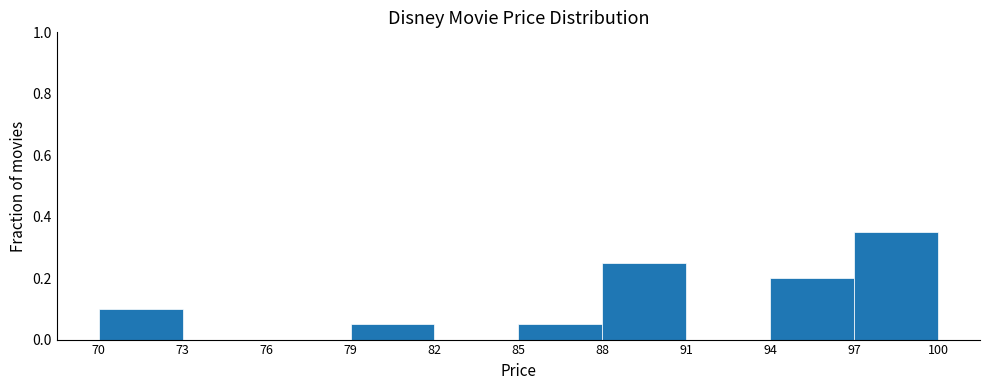

Reading left to right, list every bar in this chart as the range it spans on the x-axis followed by its height. The values are not printed on the chart, so give them approximately, as read against the axis.

70 to 73: 0.10
73 to 76: 0
76 to 79: 0
79 to 82: 0.06
82 to 85: 0
85 to 88: 0.06
88 to 91: 0.26
91 to 94: 0
94 to 97: 0.20
97 to 100: 0.36